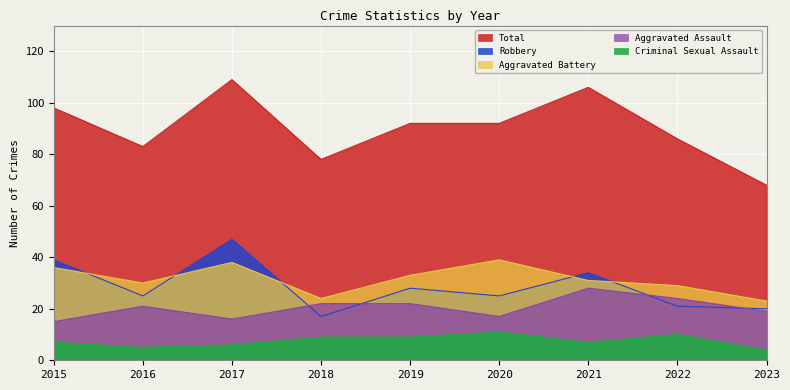

The value of Aggravated Assault at 2019 is 13. True or false?

False